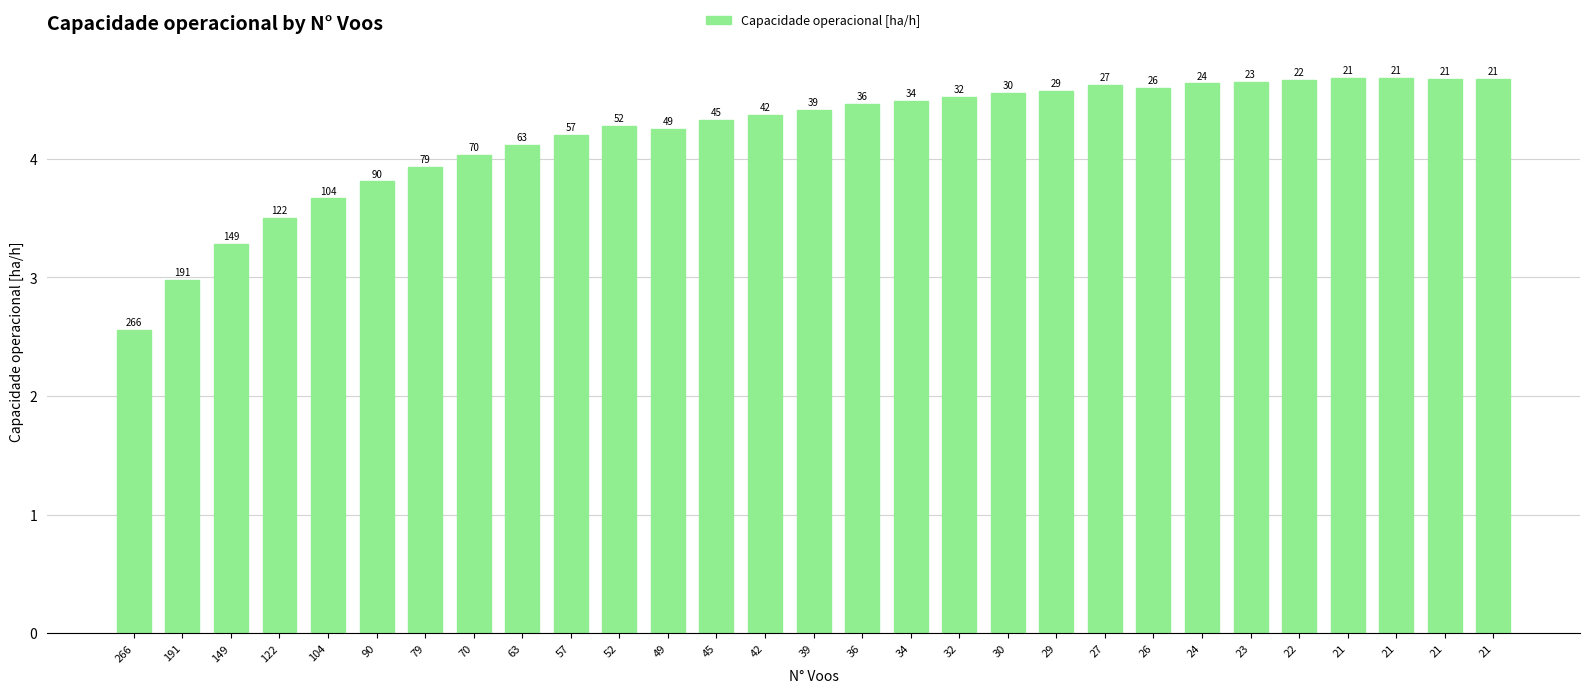

Reading right to left, list all the values displayed in this chart.

21=4.7	21=4.7	21=4.7	21=4.7	22=4.7	23=4.7	24=4.6	26=4.6	27=4.6	29=4.6	30=4.6	32=4.5	34=4.5	36=4.5	39=4.4	42=4.4	45=4.3	49=4.3	52=4.3	57=4.2	63=4.1	70=4.0	79=3.9	90=3.8	104=3.7	122=3.5	149=3.3	191=3.0	266=2.6